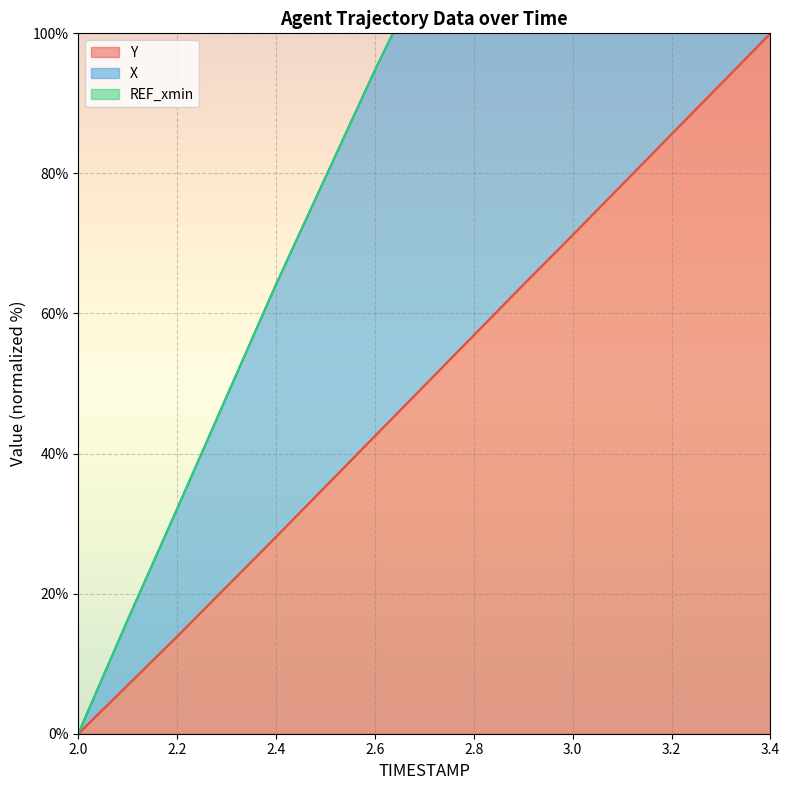

How many lines are shown in the chart?

2